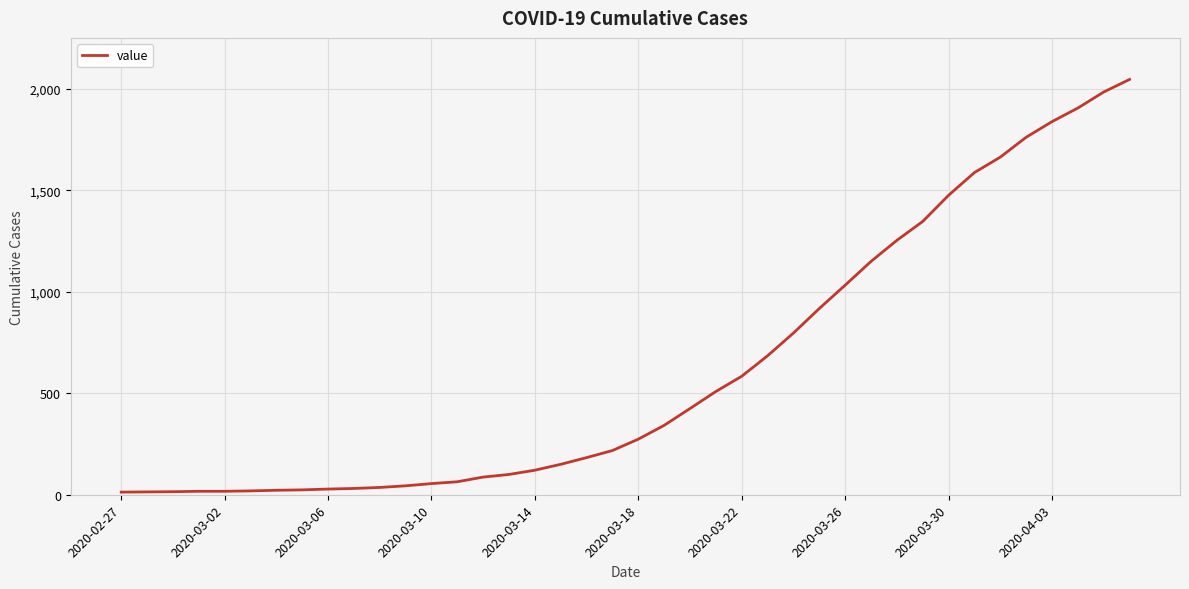

What is the greatest value displayed?

2047